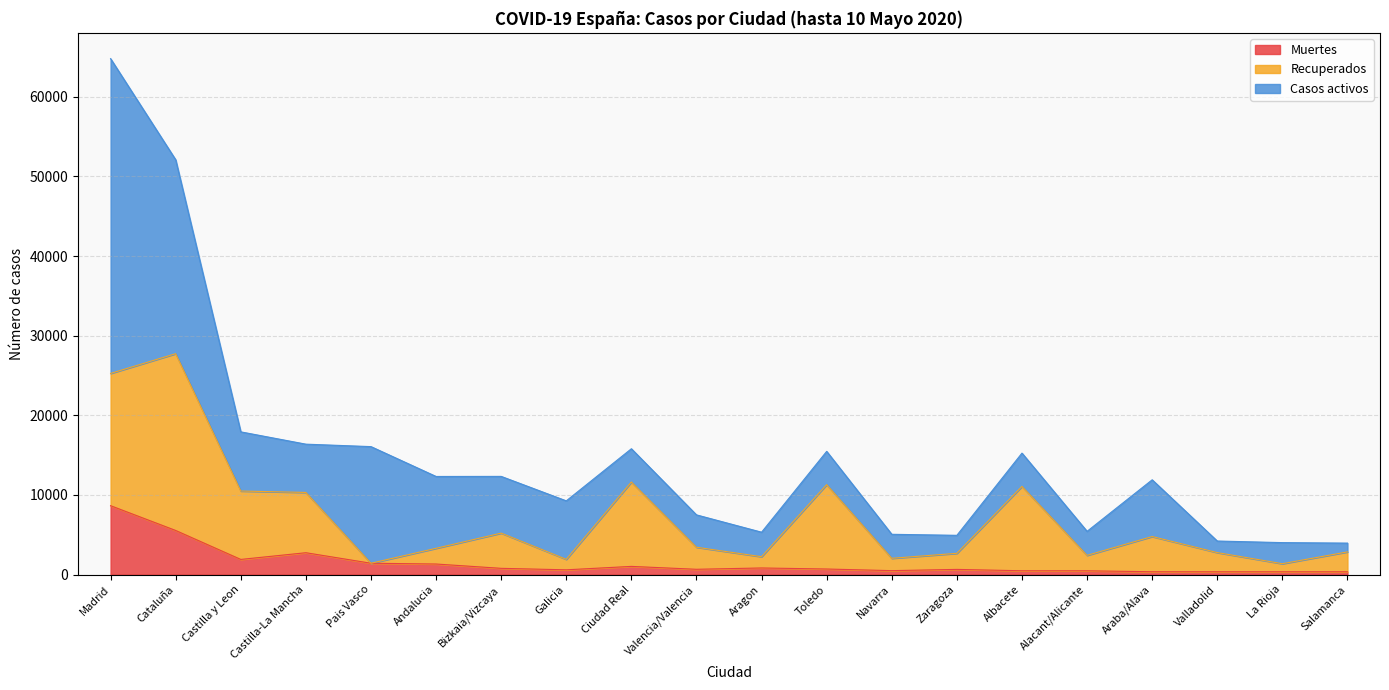

The Recuperados series shows 2663 at Zaragoza. True or false?

True